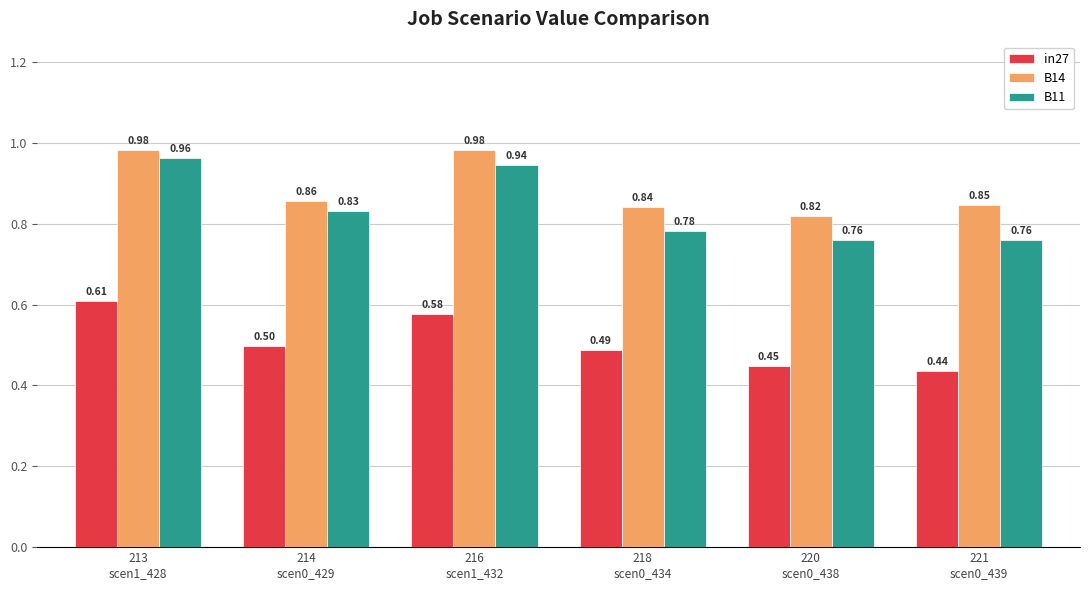

What is the total value across all series at 213
scen1_428?

2.6